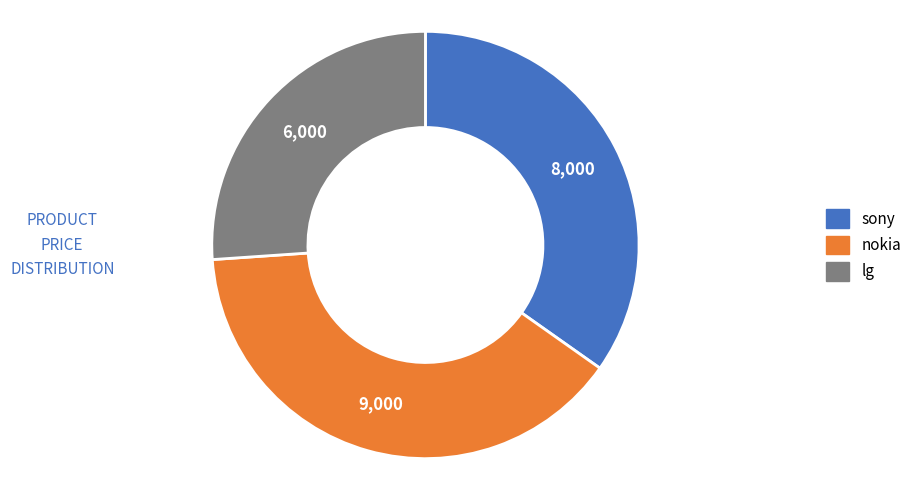

Rank the categories by value from lowest to highest.

lg, sony, nokia